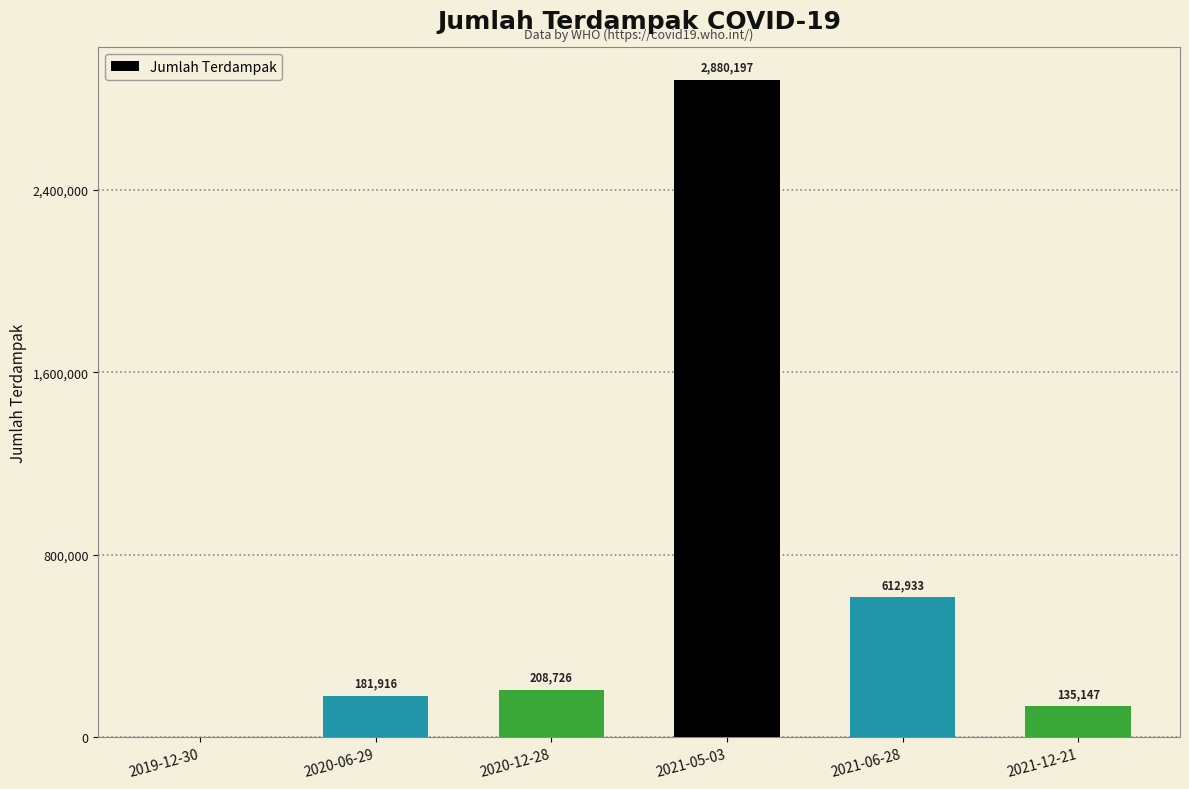

Is it true that the value at 2020-12-28 is 208726?

True